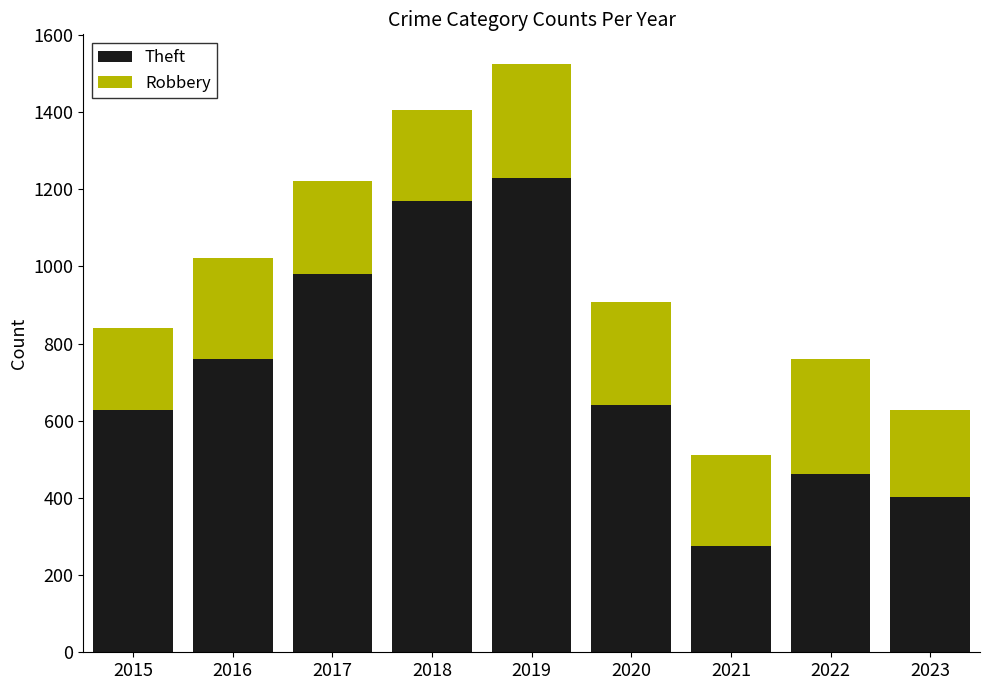

How many series are shown in this chart?

2